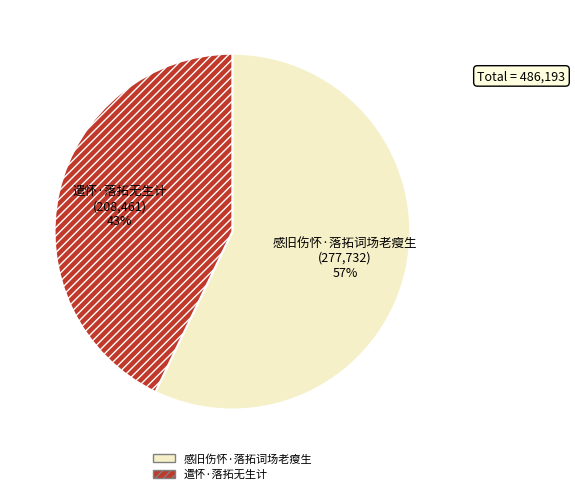

To the nearest percent, what is the difference between the 遣怀·落拓无生计 and 感旧伤怀·落拓词场老瘦生 slice percentages?

14%